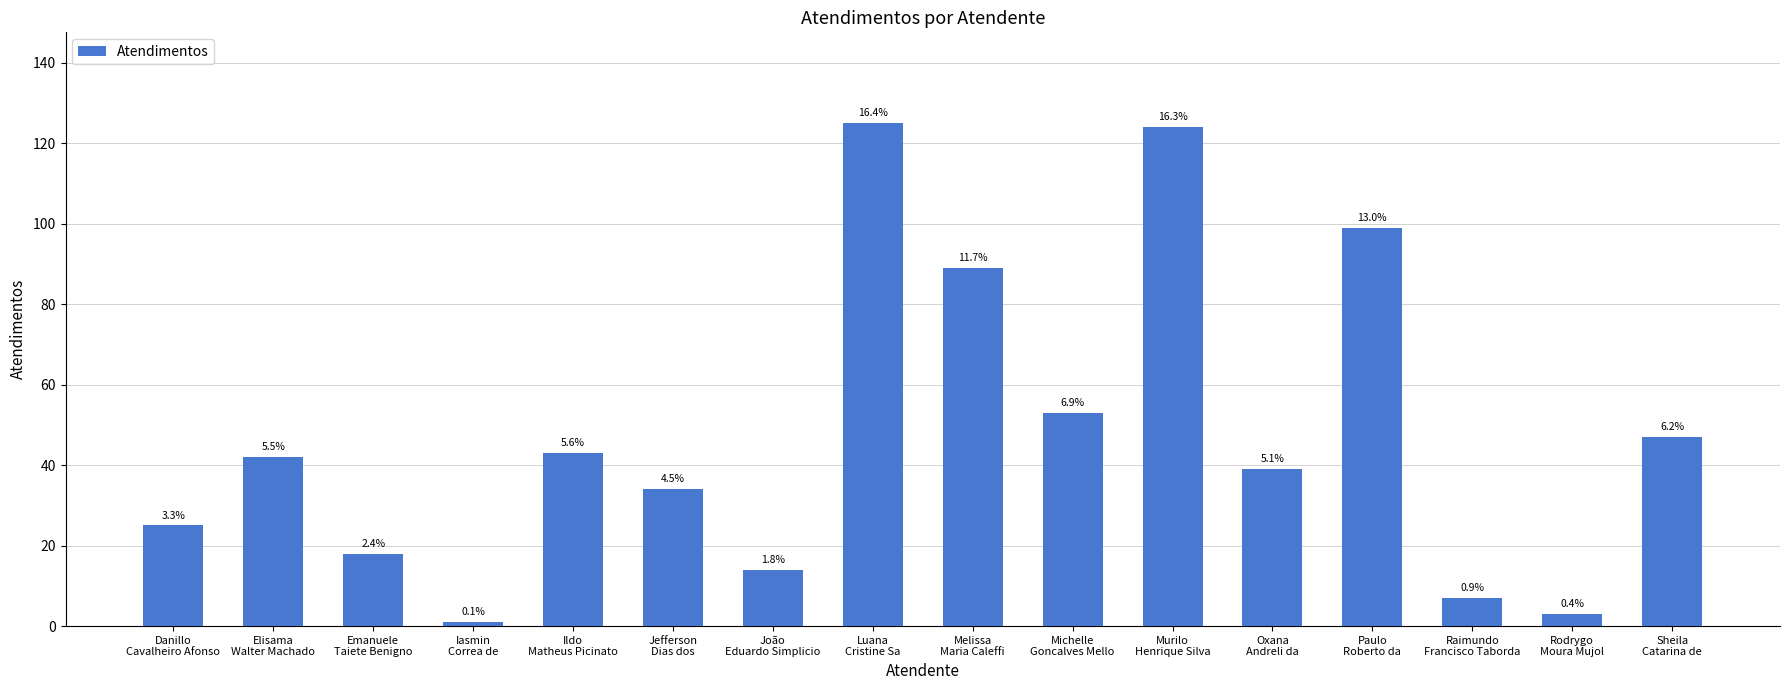

What is the difference between the maximum and minimum values?

124